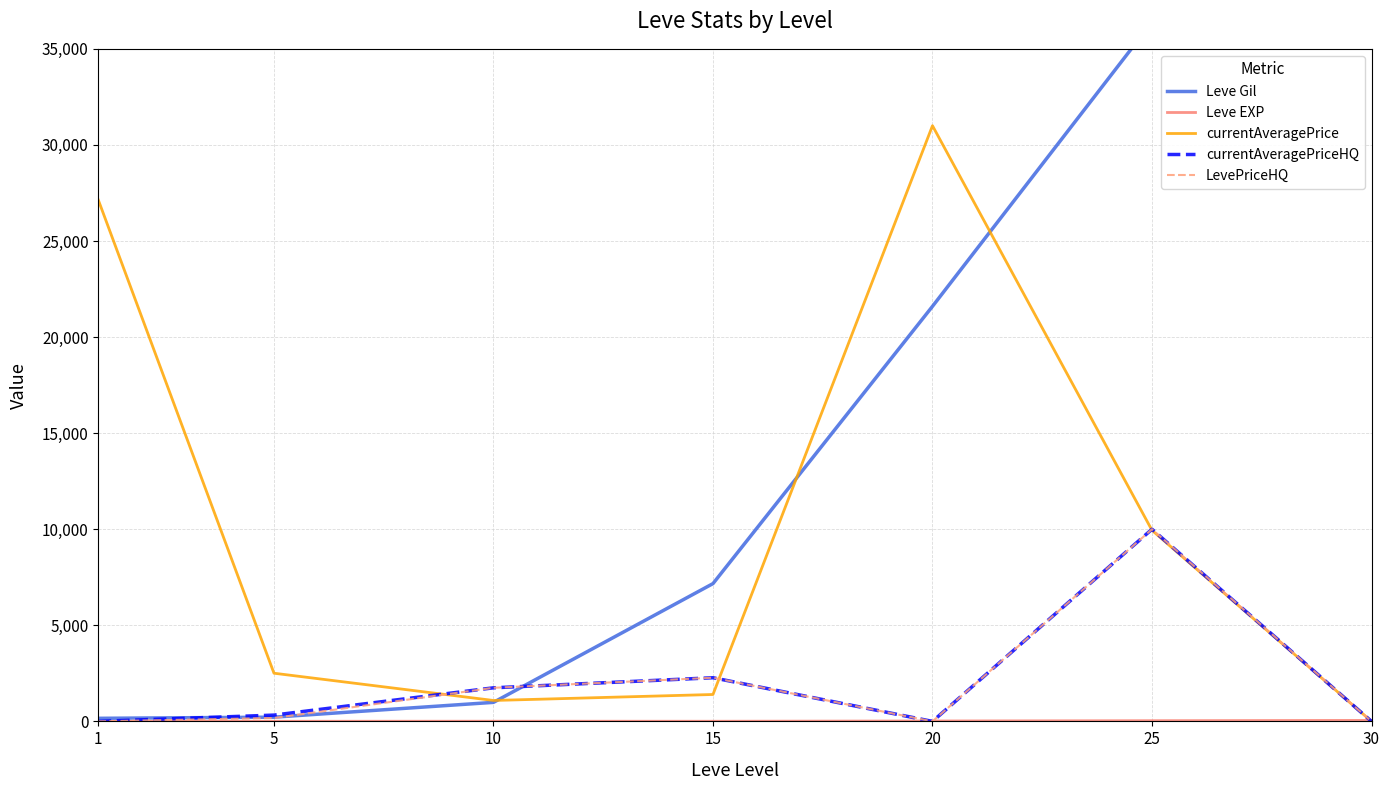

Where is the first local minimum for Leve EXP?

15